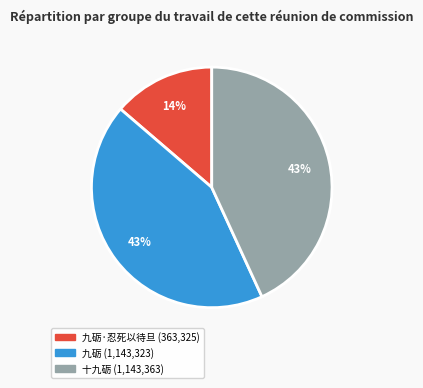

To the nearest percent, what is the average slice percentage?

33%